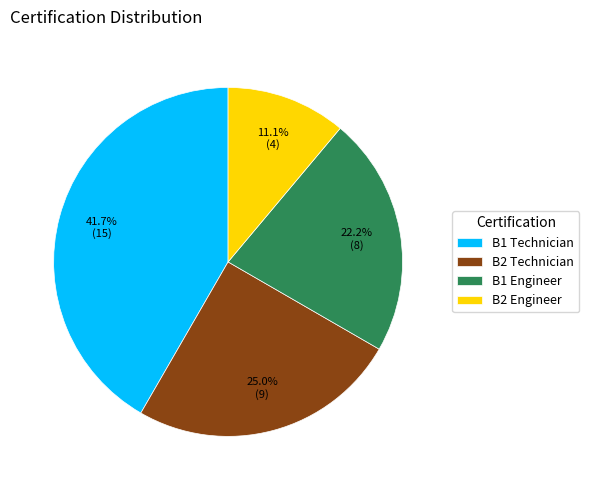

The B1 Engineer slice represents 22% of the pie. True or false?

True